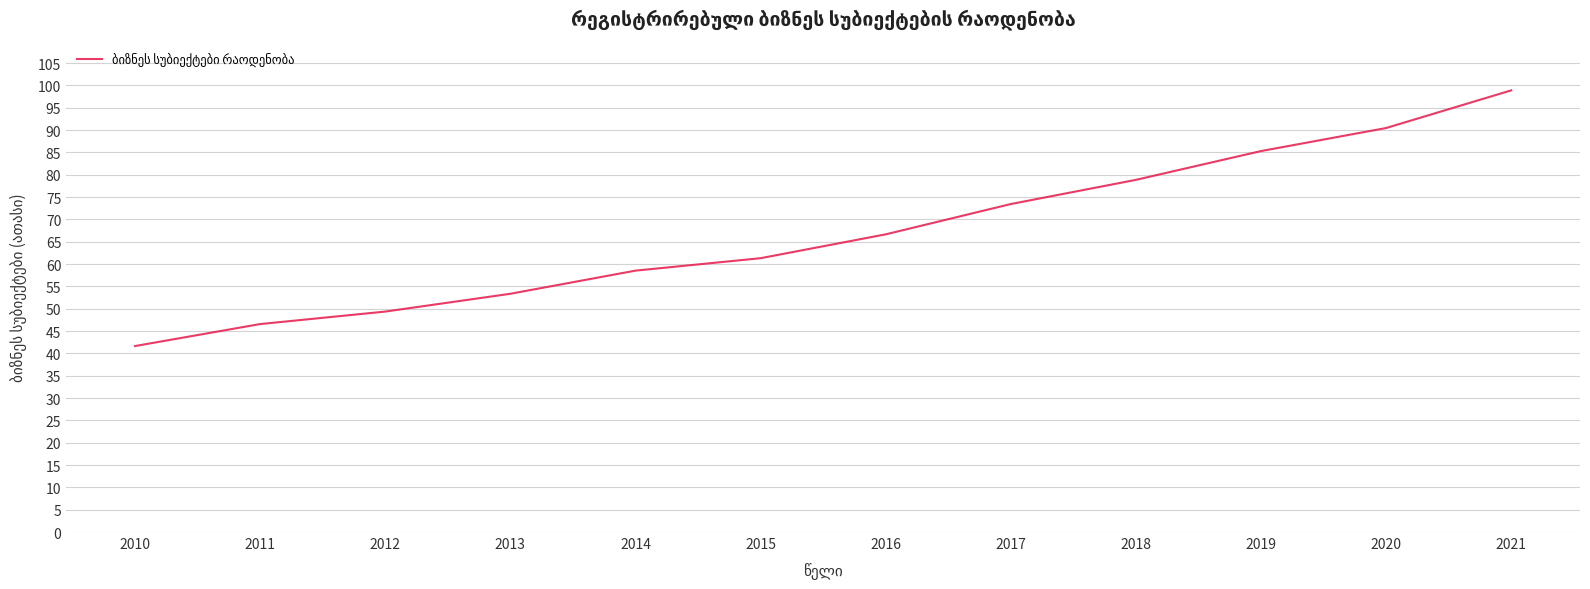

What is the difference between the maximum and minimum values?

57.2